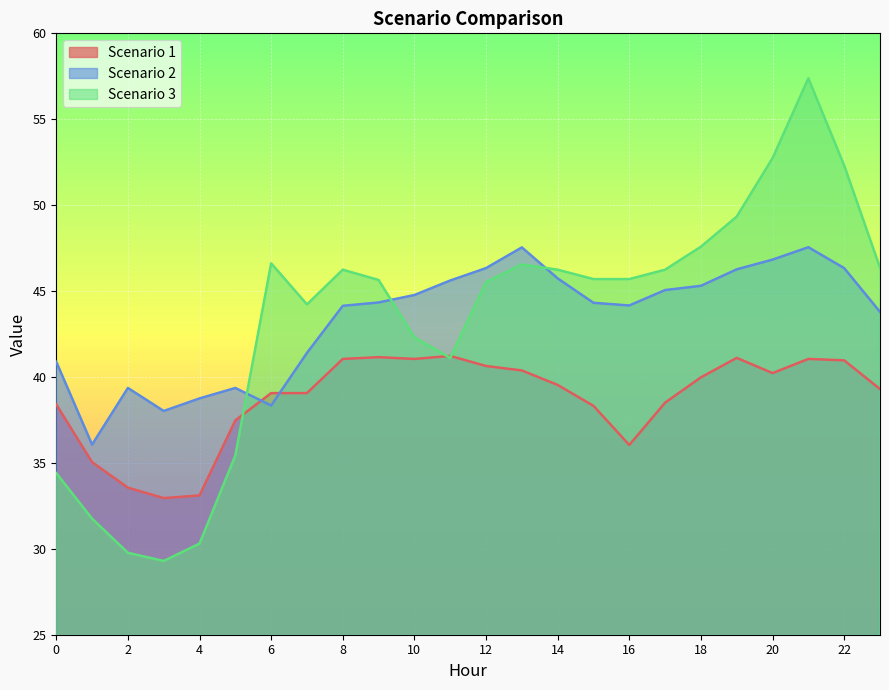

What is the difference between the Scenario 3 values at 12 and 11?

4.4